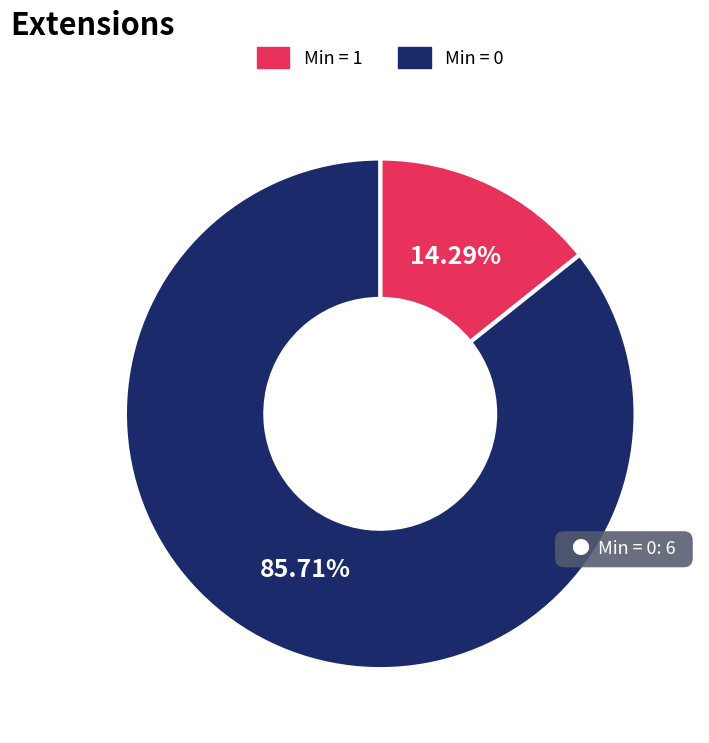

Count the number of slices in the pie.

2